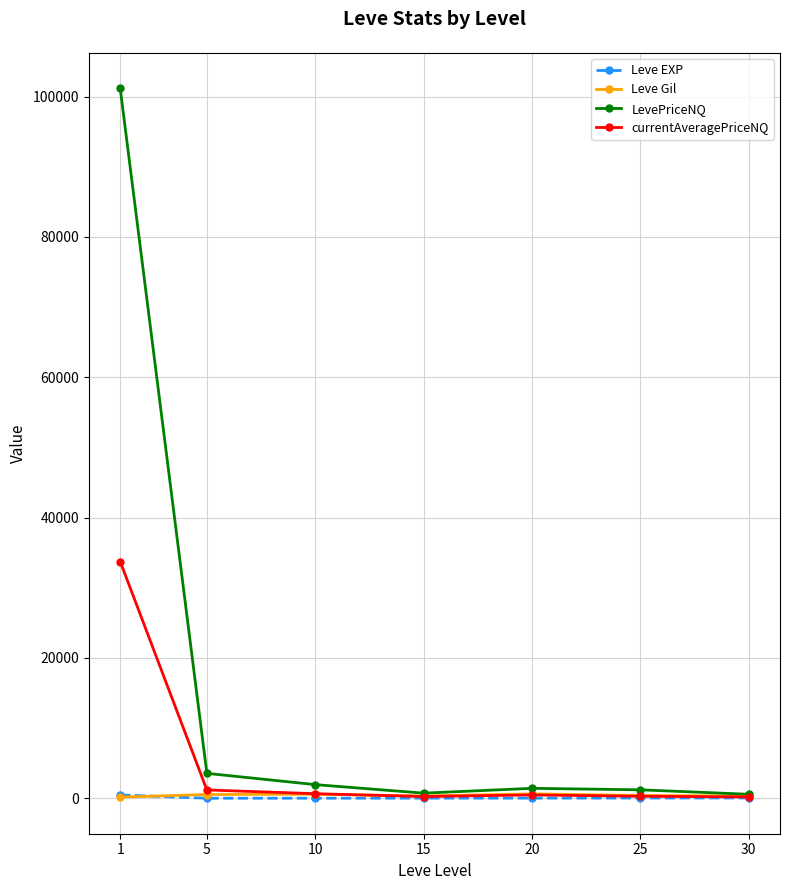

What is the greatest value displayed?

101195.5